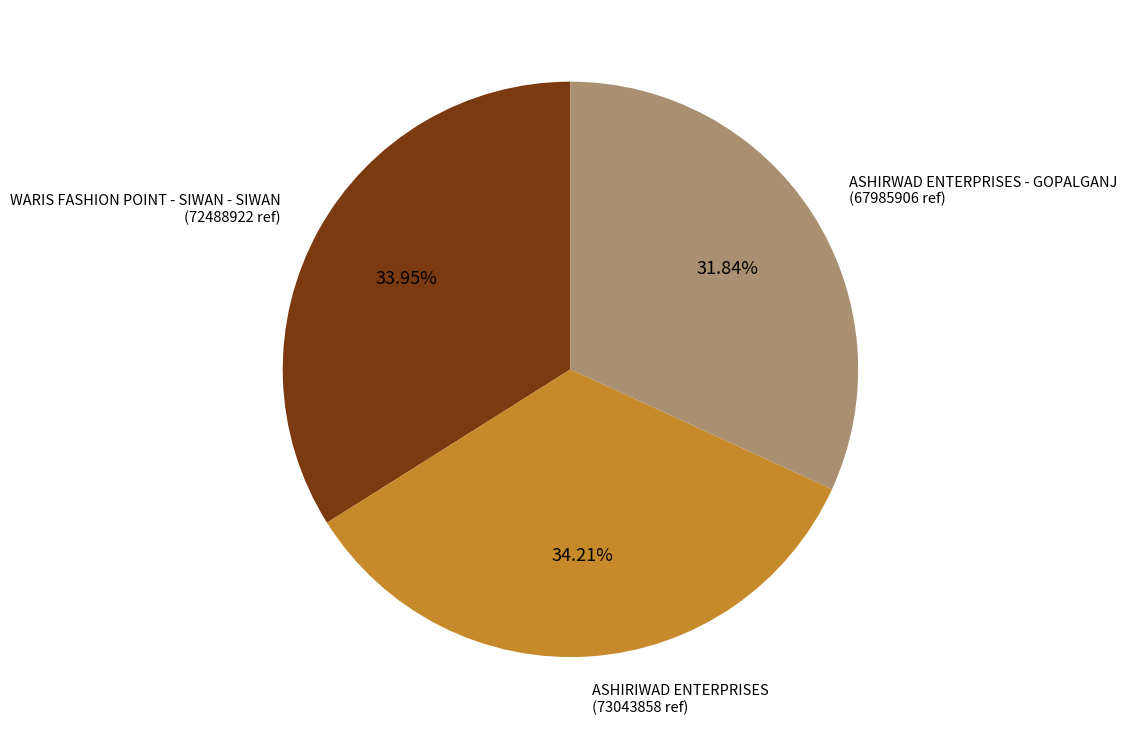

Which has a higher value, ASHIRIWAD ENTERPRISES or ASHIRWAD ENTERPRISES - GOPALGANJ?

ASHIRIWAD ENTERPRISES